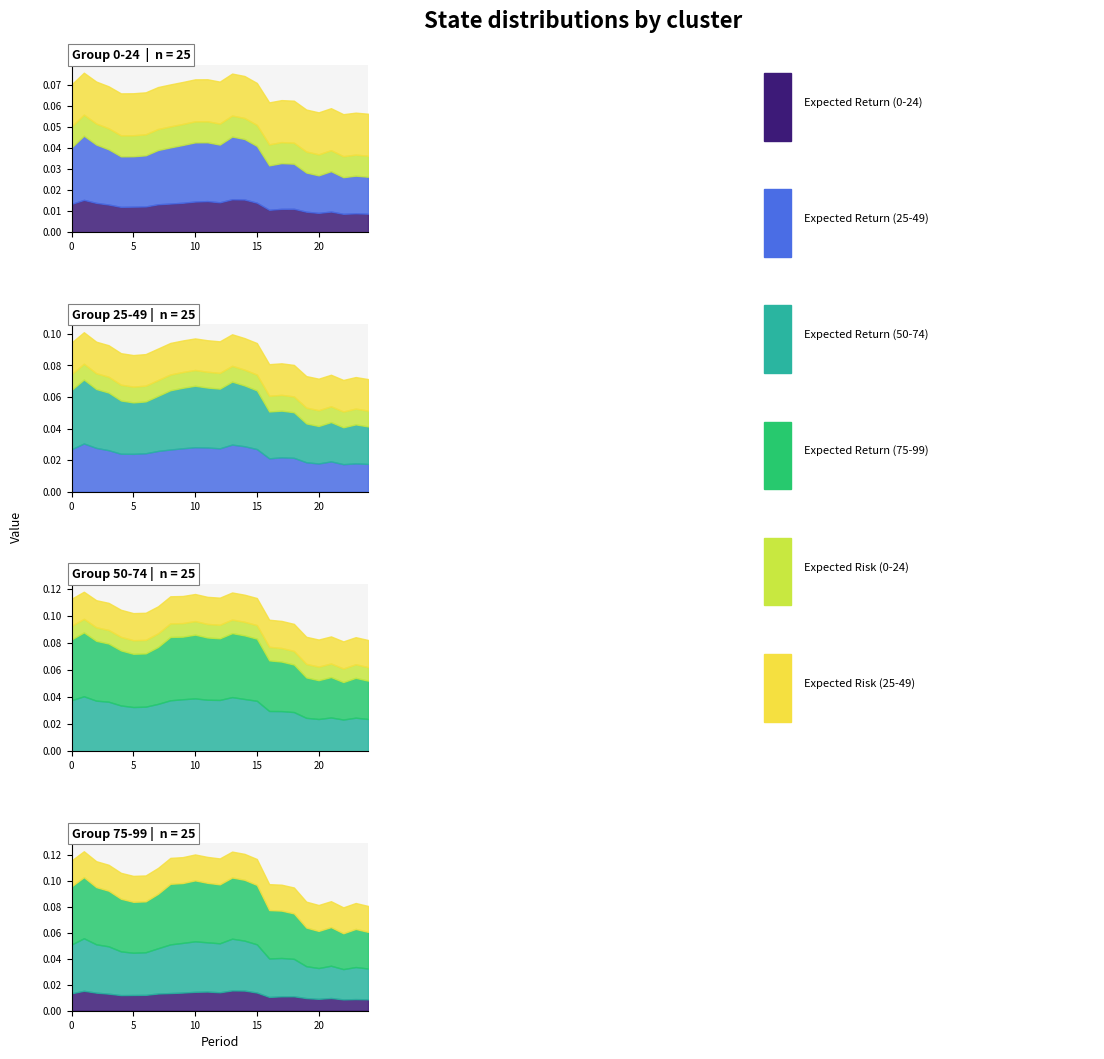

At 21, list the series in order from smallest to largest.

Expected Return (0-24), Expected Risk (0-24), Expected Return (25-49), Expected Risk (25-49), Expected Return (50-74), Expected Return (75-99)